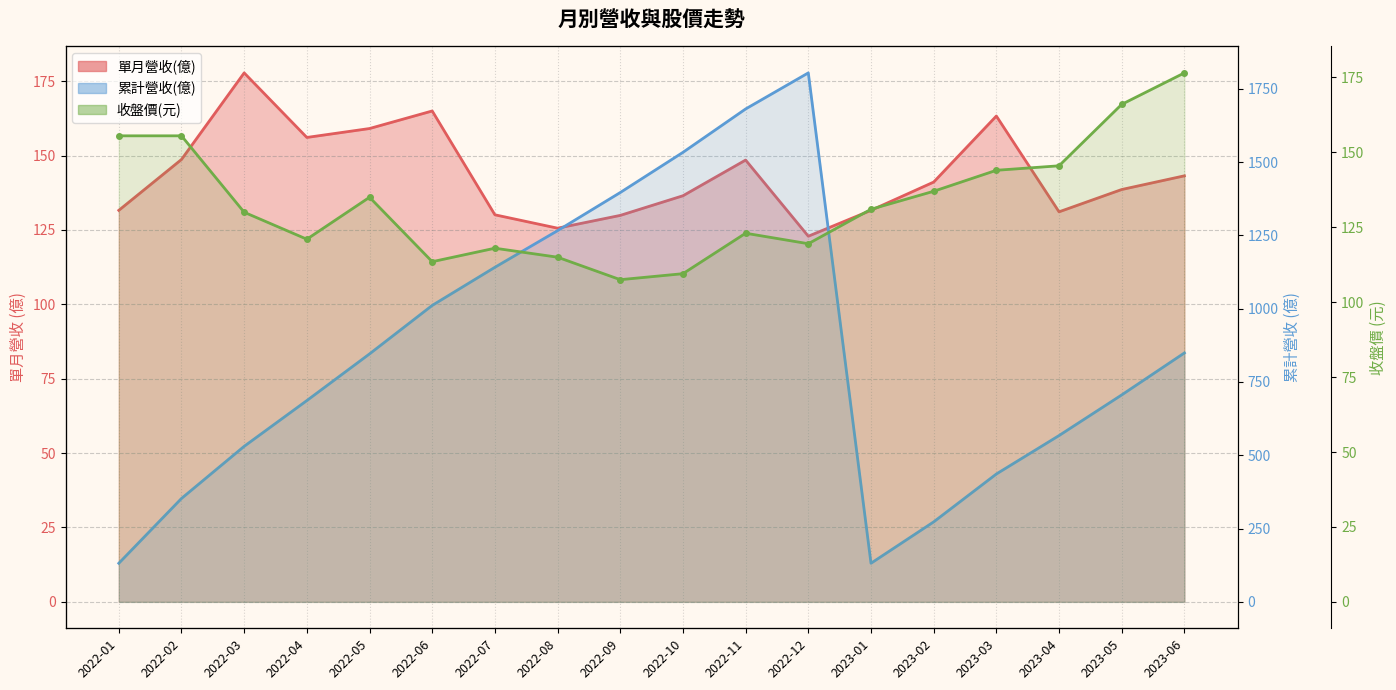

Which series has the widest spread of values?

累計營收(億)